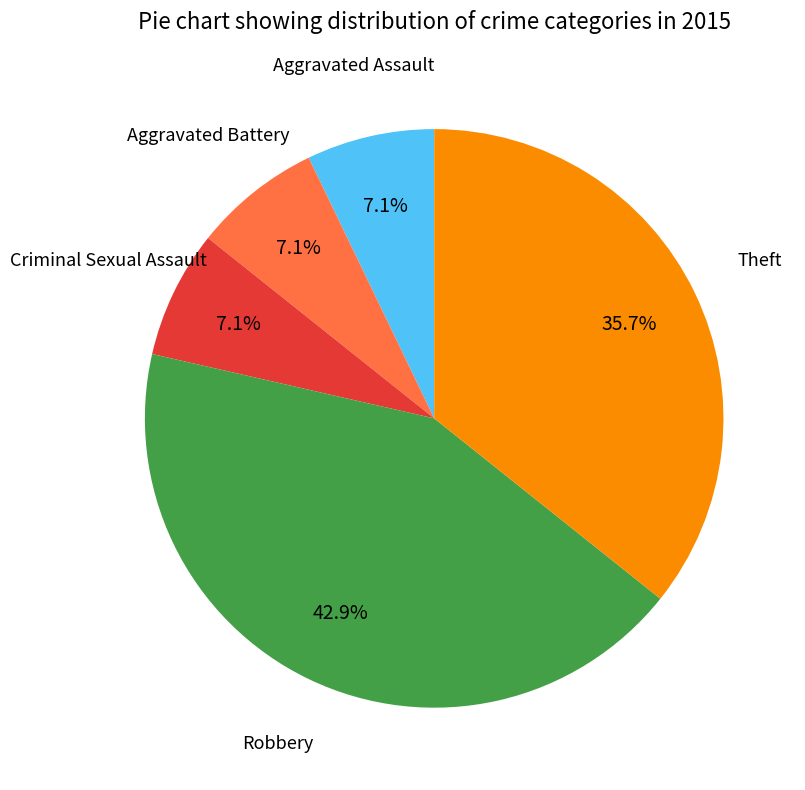

Is there any slice that represents more than half of the pie?

No